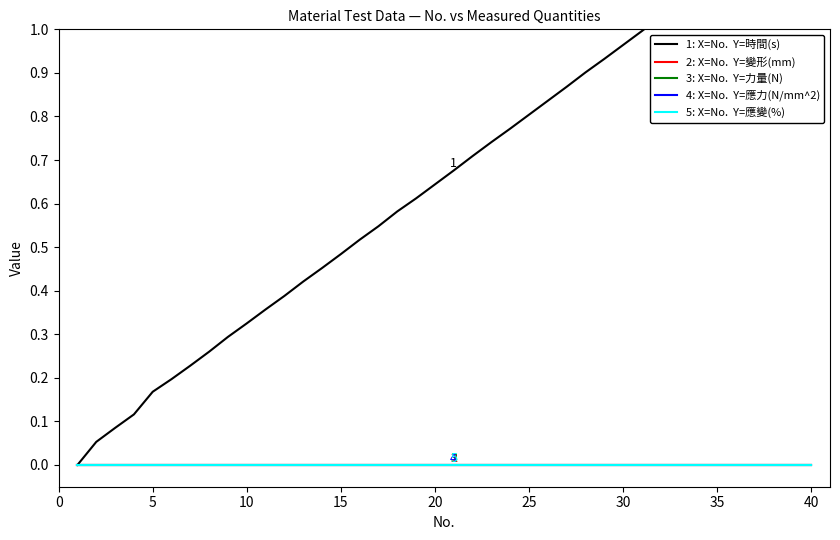

Is it true that 4: X=No.  Y=應力(N/mm^2) equals 0.0 at 23?

True